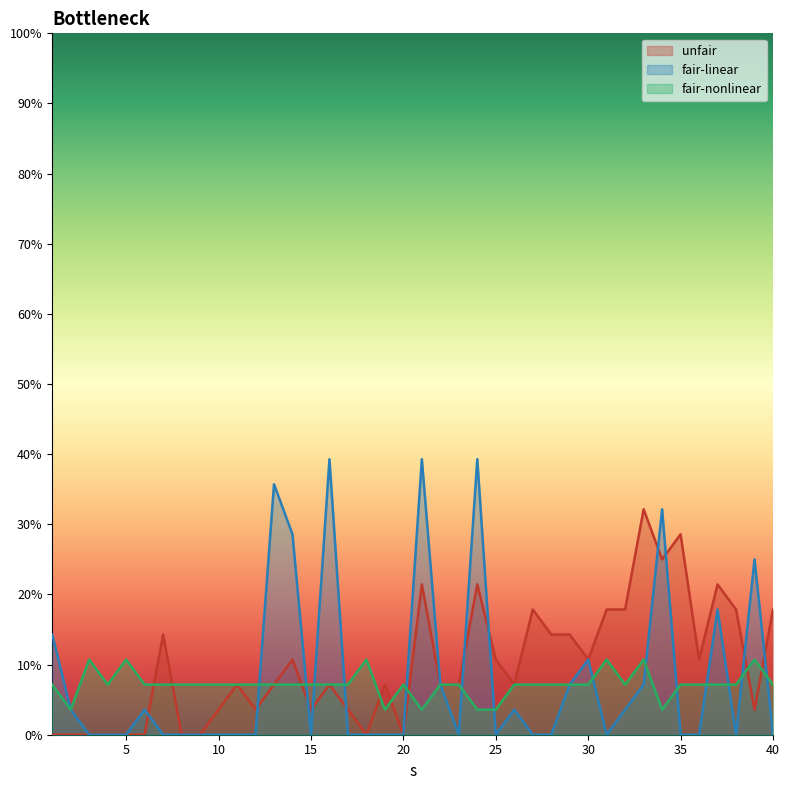

At 2, list the series in order from smallest to largest.

unfair, fair-linear, fair-nonlinear